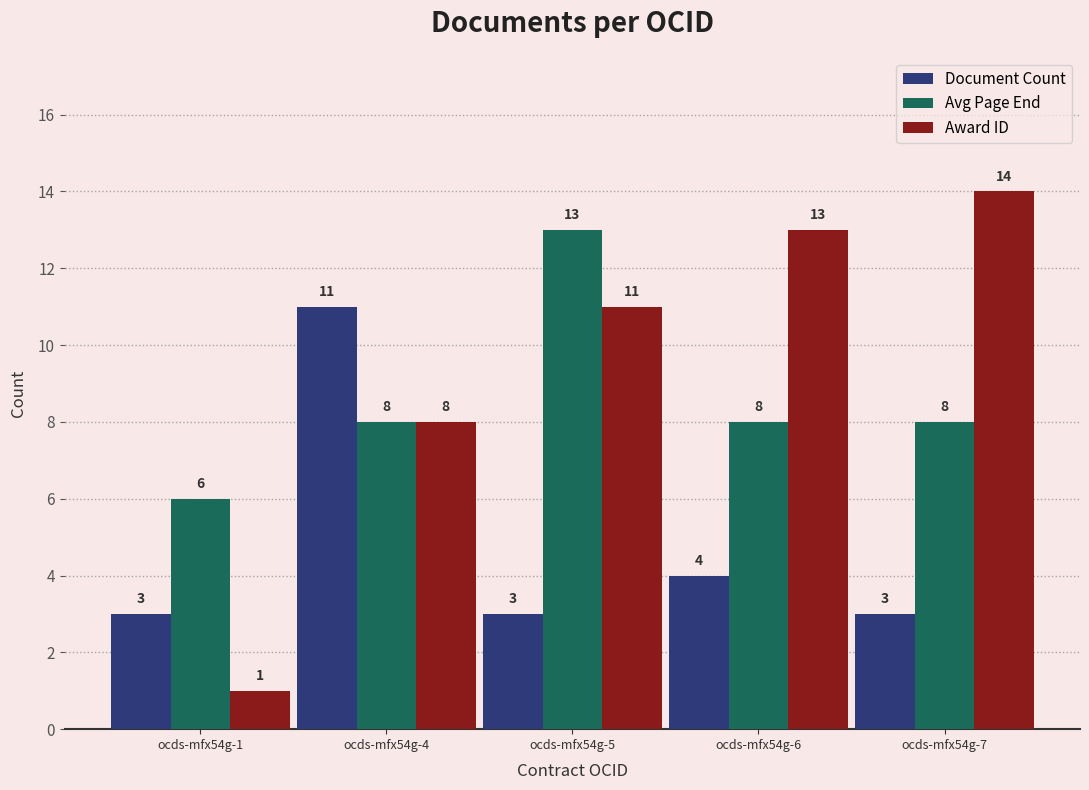

What is the value of the Award ID bar at the 2nd from the left?

8